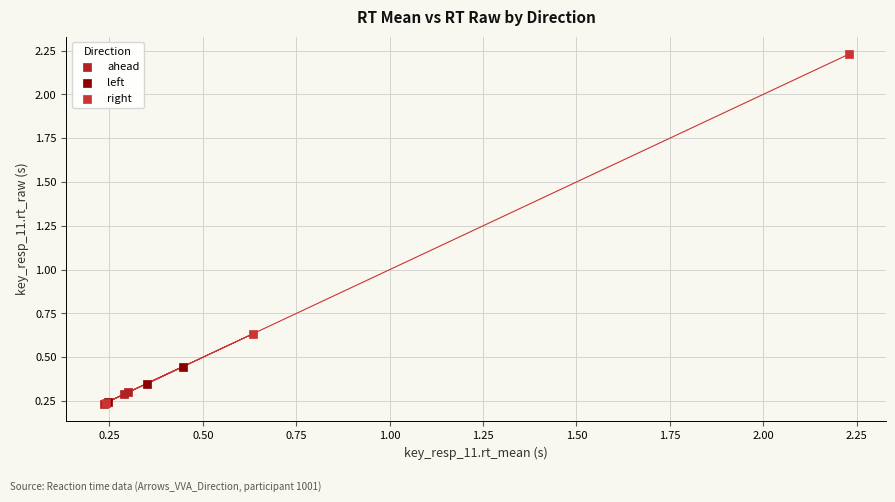

Which series has the largest Y range (max minus min)?

right